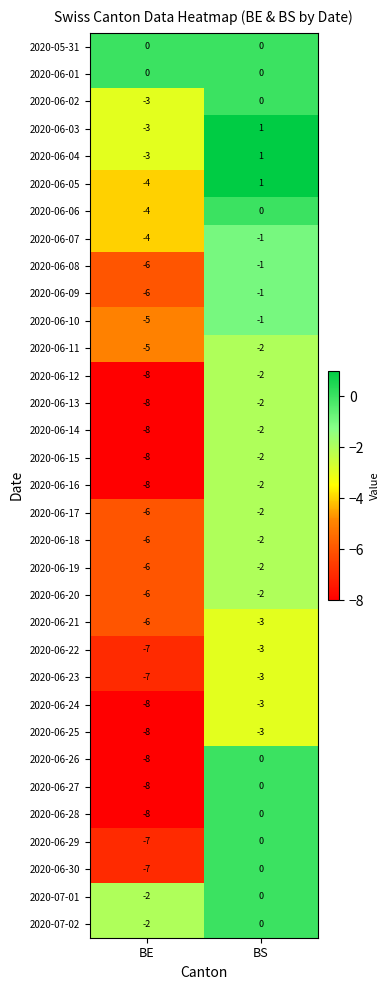

How many distinct data groups are displayed?

33